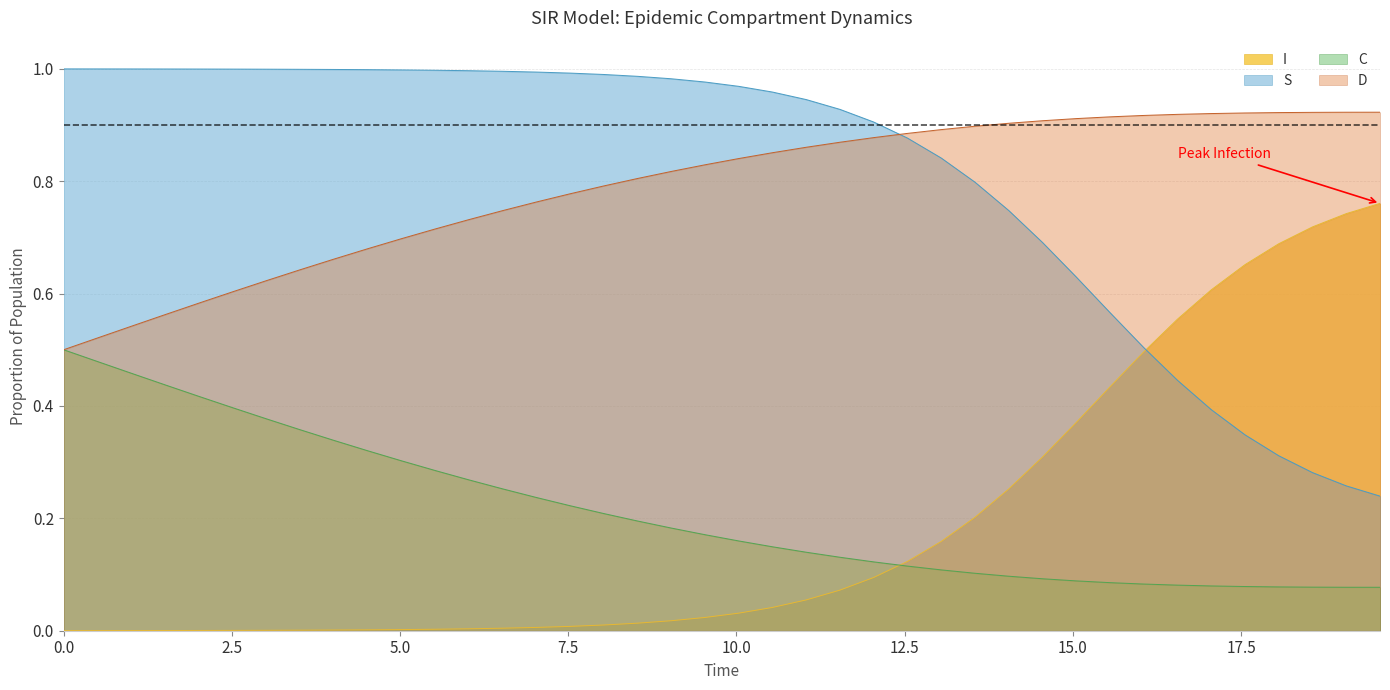

True or false: I and D intersect in this chart.

False